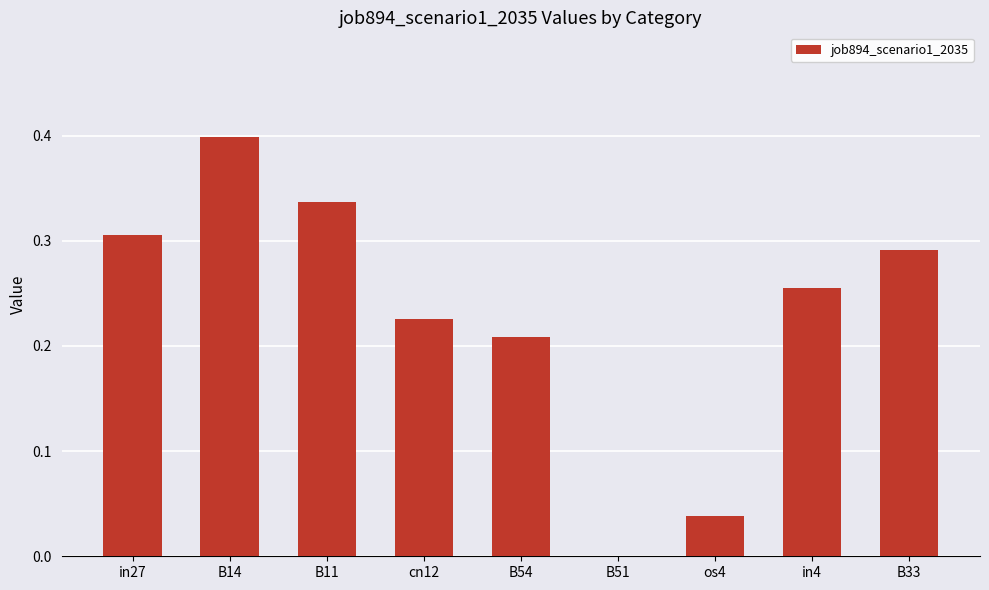

True or false: the data shows 0.0 at B51.

True